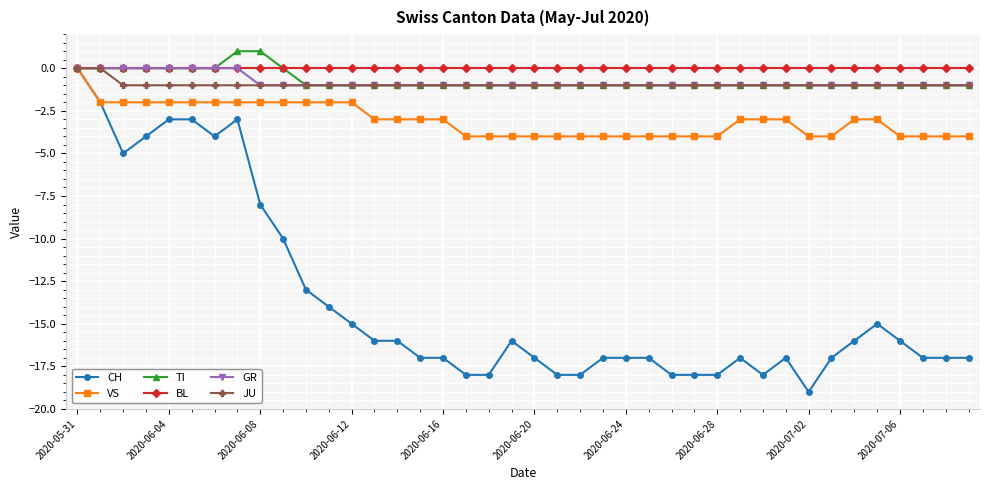

What is the value of the VS point at the 9th from the left?

-2